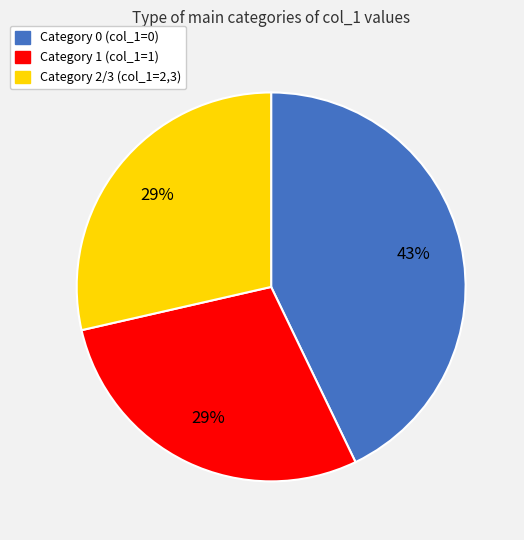

Count the number of slices in the pie.

3